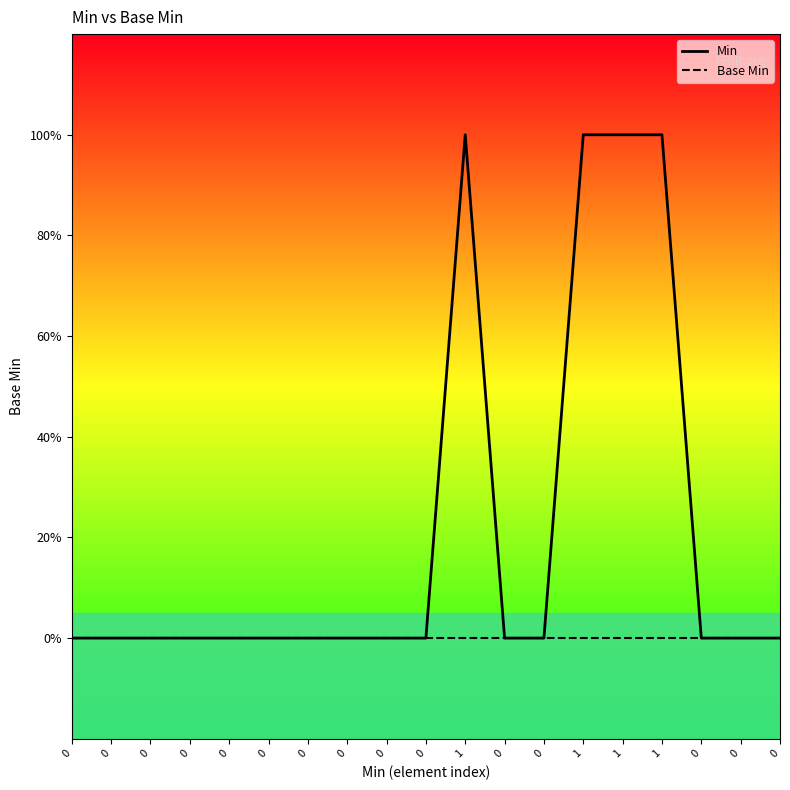

What are all the series names shown in the legend?

Min, Base Min